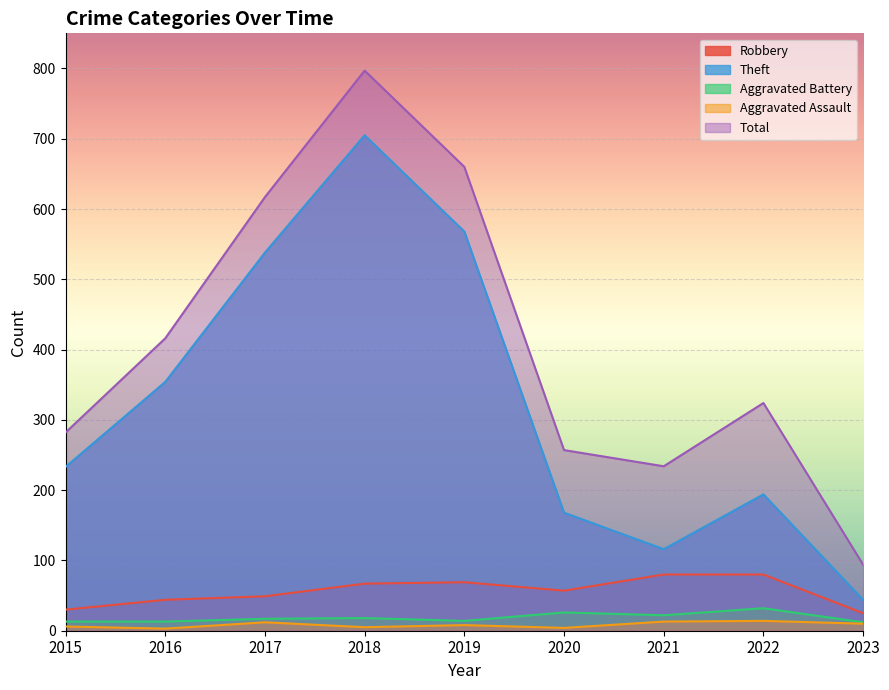

What is the approximate value of Aggravated Assault at 2017, to the nearest 5?

10